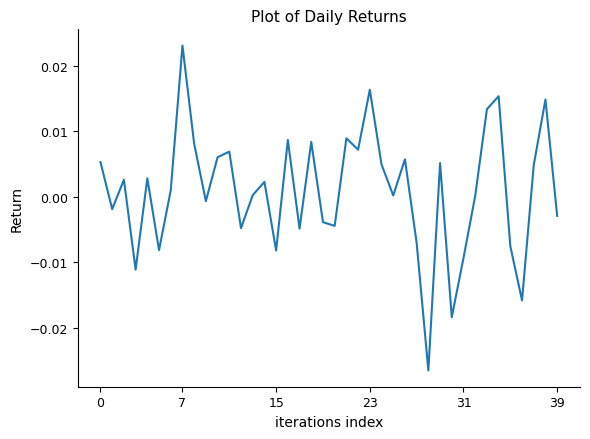

How many series are shown in this chart?

1